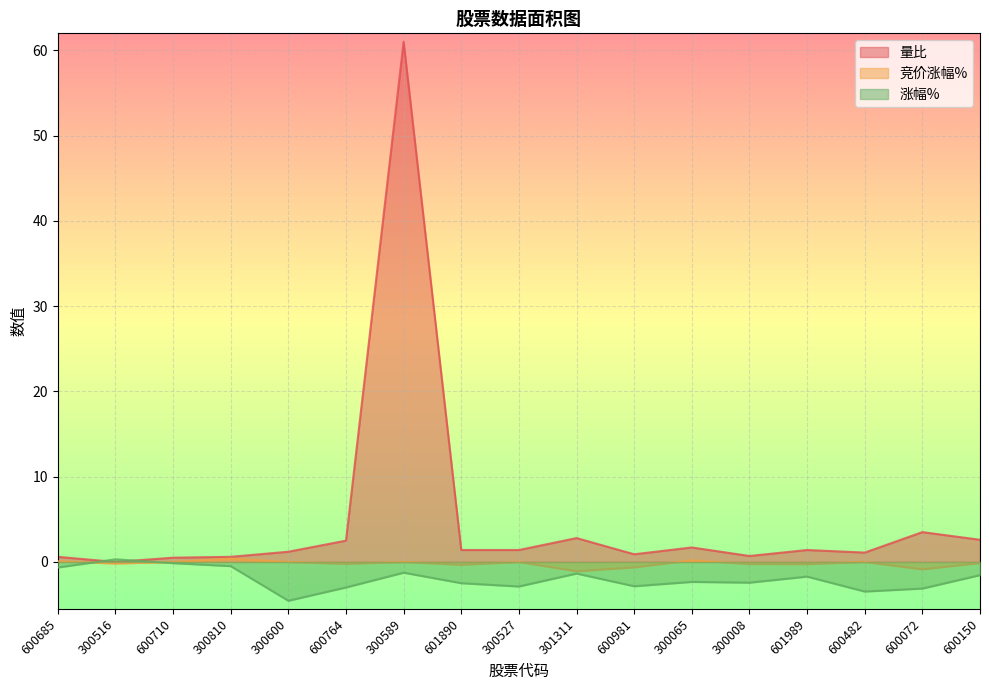

At which label does 竞价涨幅% first exceed 0?

600685